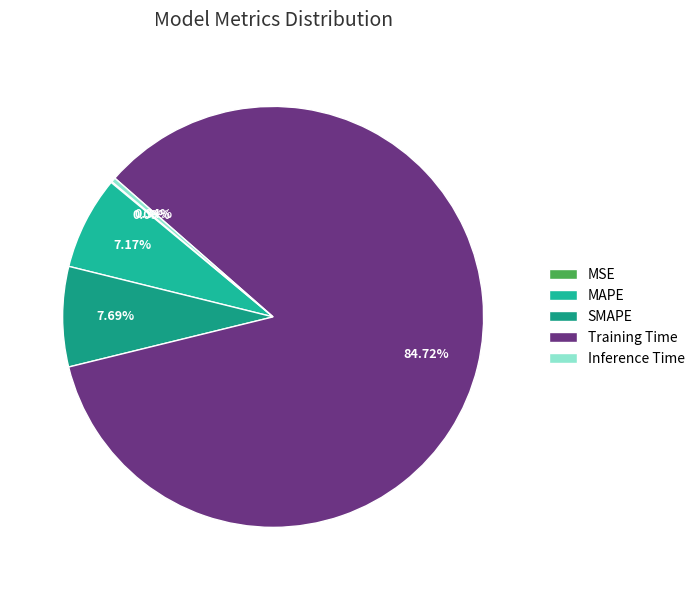

What is the largest slice in the pie chart?

Training Time